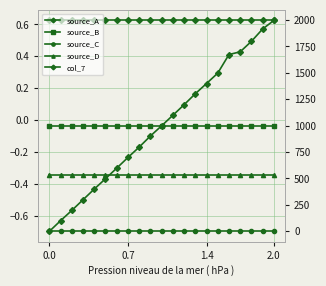

Reading left to right, what are all the values shown in this chart?

source_A: 0.6	0.6	0.6	0.6	0.6	0.6	0.6	0.6	0.6	0.6	0.6	0.6	0.6	0.6	0.6	0.6	0.6	0.6	0.6	0.6	0.6
source_B: -0.0	-0.0	-0.0	-0.0	-0.0	-0.0	-0.0	-0.0	-0.0	-0.0	-0.0	-0.0	-0.0	-0.0	-0.0	-0.0	-0.0	-0.0	-0.0	-0.0	-0.0
source_C: -0.7	-0.7	-0.7	-0.7	-0.7	-0.7	-0.7	-0.7	-0.7	-0.7	-0.7	-0.7	-0.7	-0.7	-0.7	-0.7	-0.7	-0.7	-0.7	-0.7	-0.7
source_D: -0.3	-0.3	-0.3	-0.3	-0.3	-0.3	-0.3	-0.3	-0.3	-0.3	-0.3	-0.3	-0.3	-0.3	-0.3	-0.3	-0.3	-0.3	-0.3	-0.3	-0.3
col_7: 0.0	101.0	198.0	299.0	400.0	498.0	598.0	699.0	797.0	902.0	999.0	1098.0	1198.0	1302.0	1399.0	1497.0	1673.0	1699.0	1798.0	1915.0	1996.0